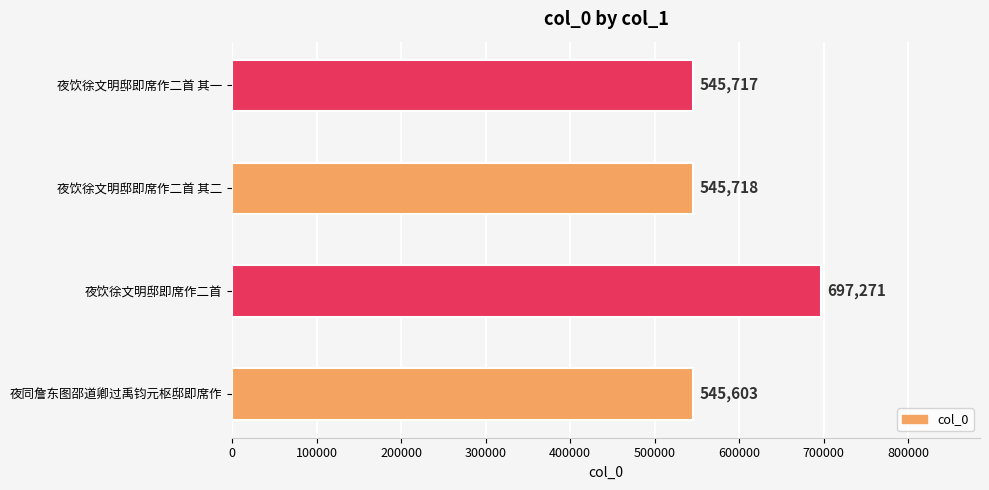

How many bars are there in total?

4